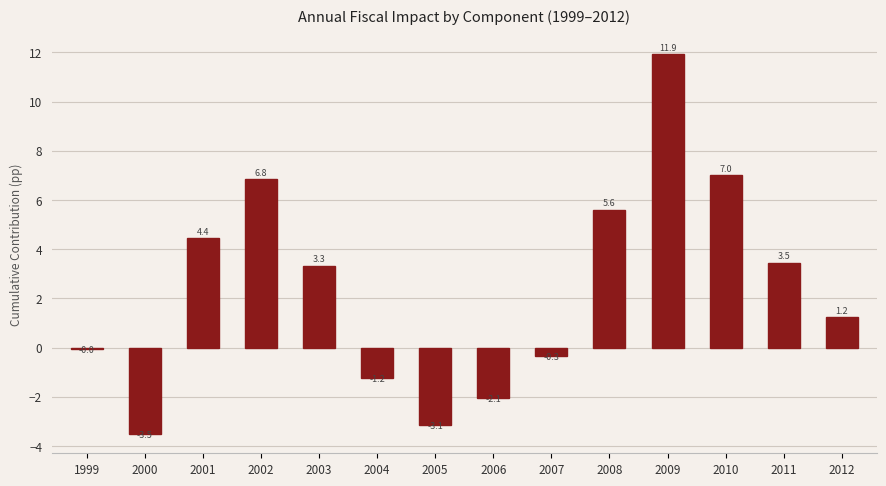

The chart shows a value of 4.9 at 2003. True or false?

False